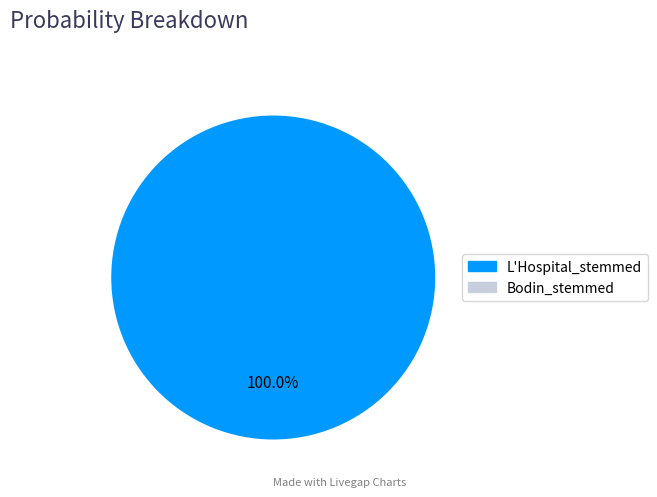

What is the majority slice?

L'Hospital_stemmed